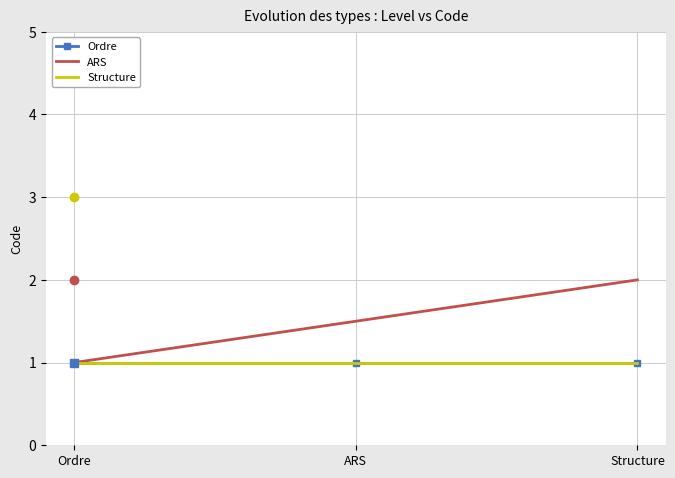

Reading left to right, what are all the values shown in this chart?

Ordre: 1.0	1.0	1.0
ARS: 1.0	1.5	2.0
Structure: 1.0	1.0	1.0